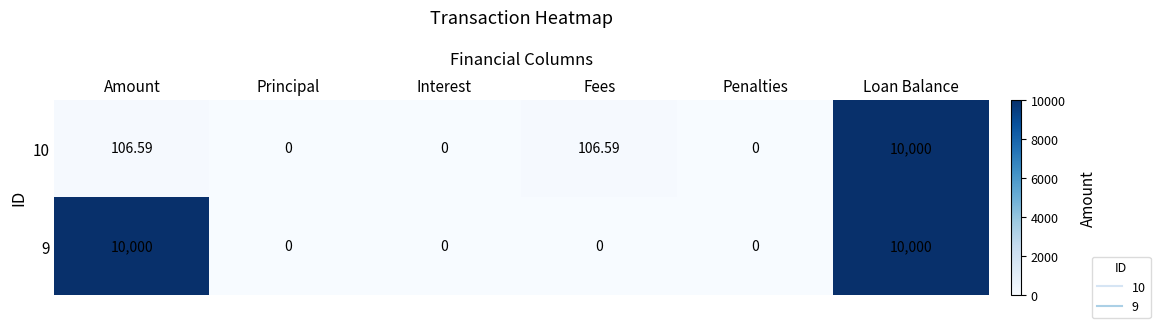

List the series in order of their overall mean, highest first.

9, 10